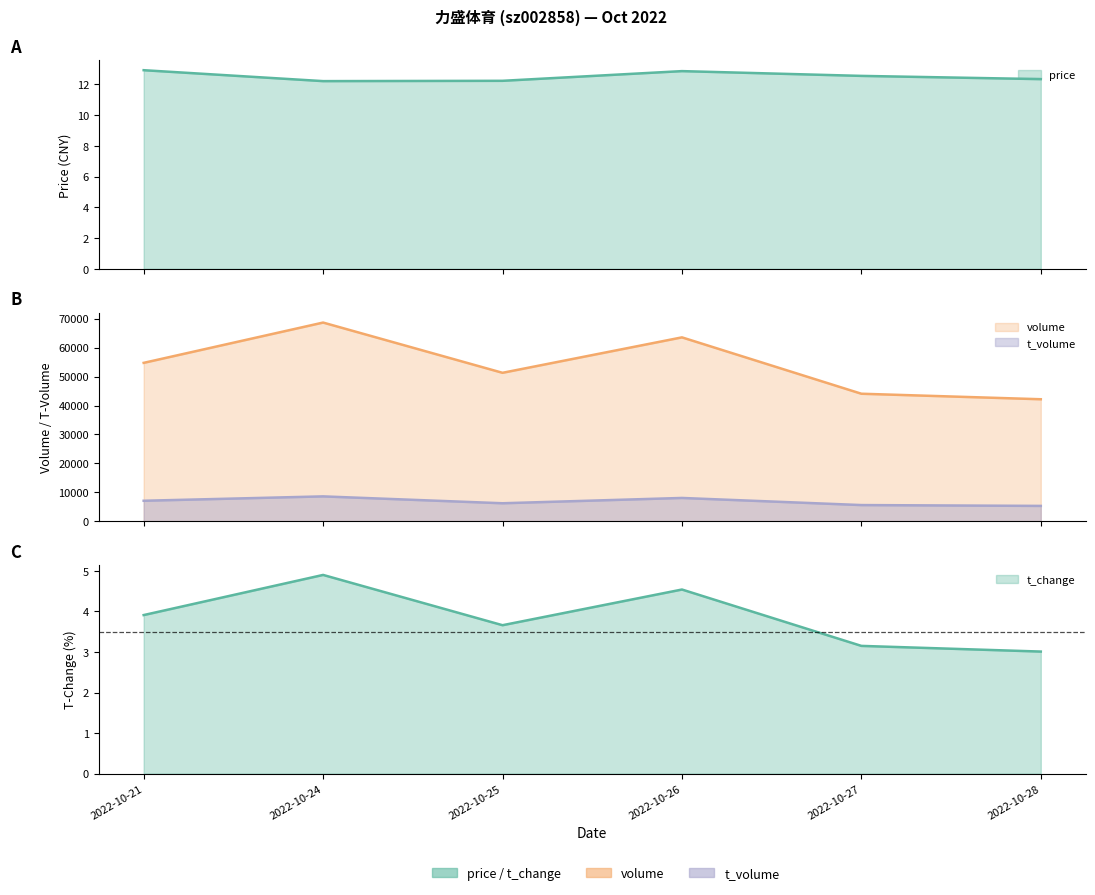

At which category does the chart reach its minimum across all series?

2022-10-28